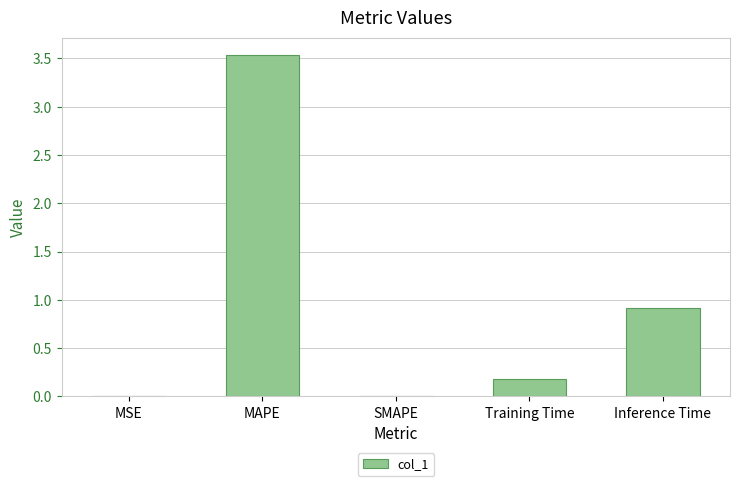

Where is the data nearest to the value 1?

Inference Time